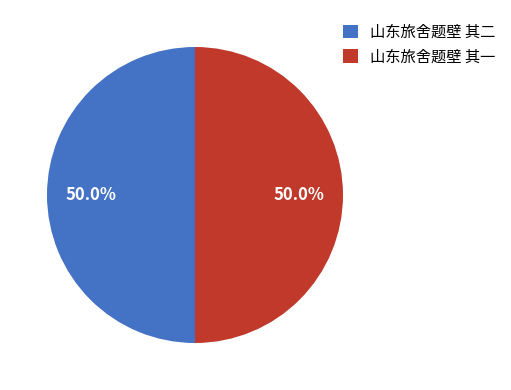

What percentage is the 山东旅舍题壁 其一 slice, to the nearest percent?

50%